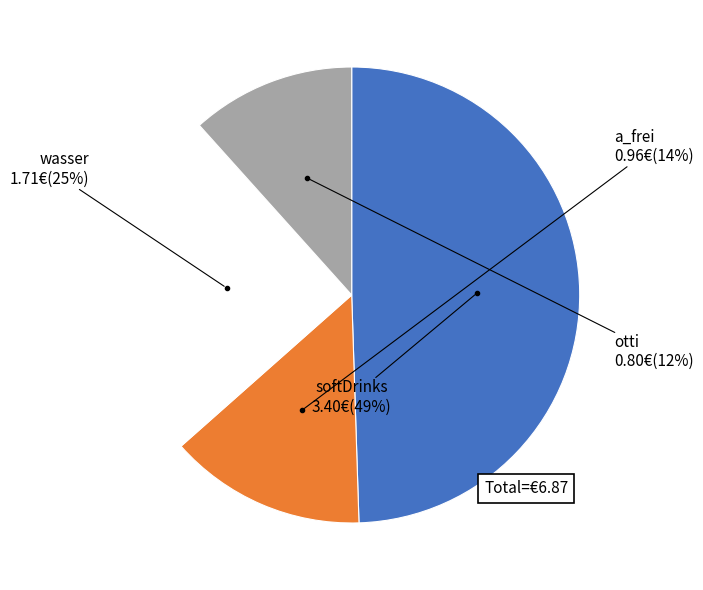

To the nearest percent, what is the combined percentage of a_frei and otti?

26%